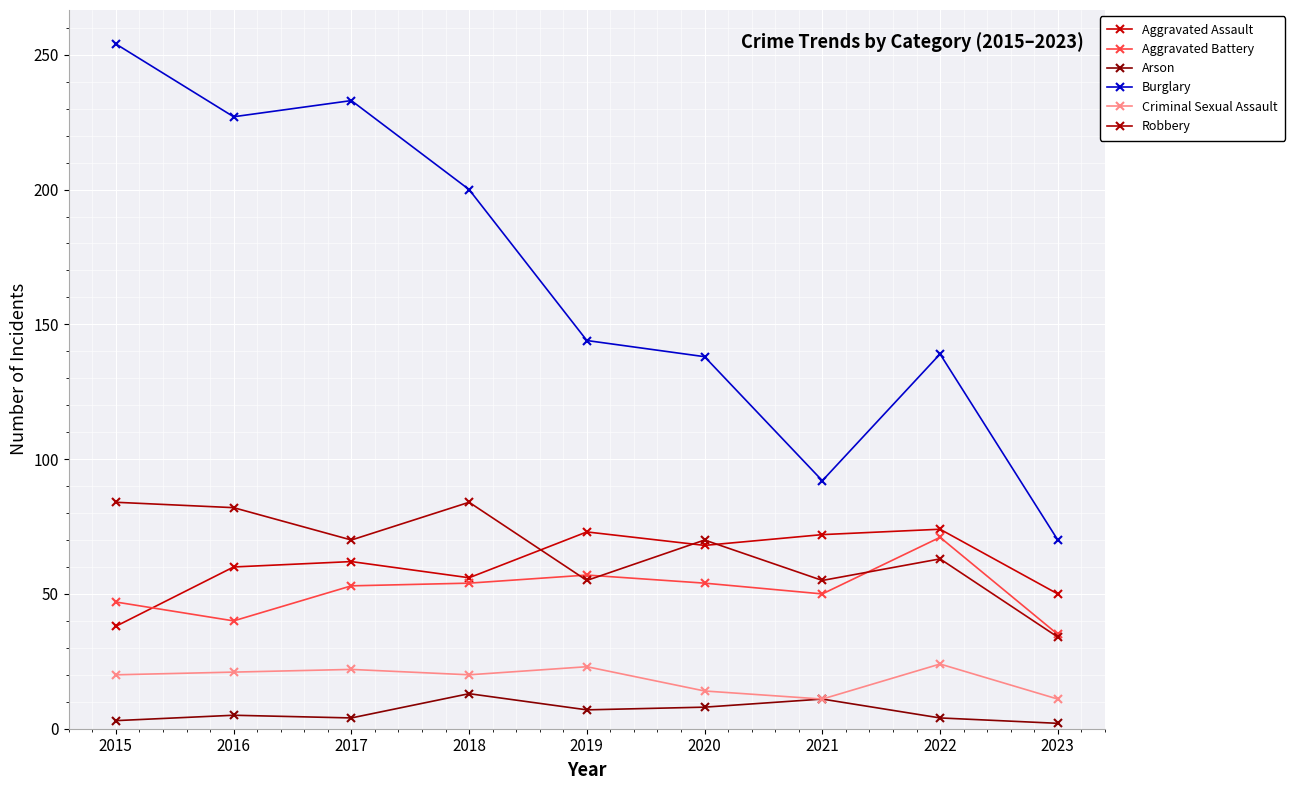

Reading left to right, transcribe all the data shown in this chart.

Aggravated Assault: 2015=38	2016=60	2017=62	2018=56	2019=73	2020=68	2021=72	2022=74	2023=50
Aggravated Battery: 2015=47	2016=40	2017=53	2018=54	2019=57	2020=54	2021=50	2022=71	2023=35
Arson: 2015=3	2016=5	2017=4	2018=13	2019=7	2020=8	2021=11	2022=4	2023=2
Burglary: 2015=254	2016=227	2017=233	2018=200	2019=144	2020=138	2021=92	2022=139	2023=70
Criminal Sexual Assault: 2015=20	2016=21	2017=22	2018=20	2019=23	2020=14	2021=11	2022=24	2023=11
Robbery: 2015=84	2016=82	2017=70	2018=84	2019=55	2020=70	2021=55	2022=63	2023=34